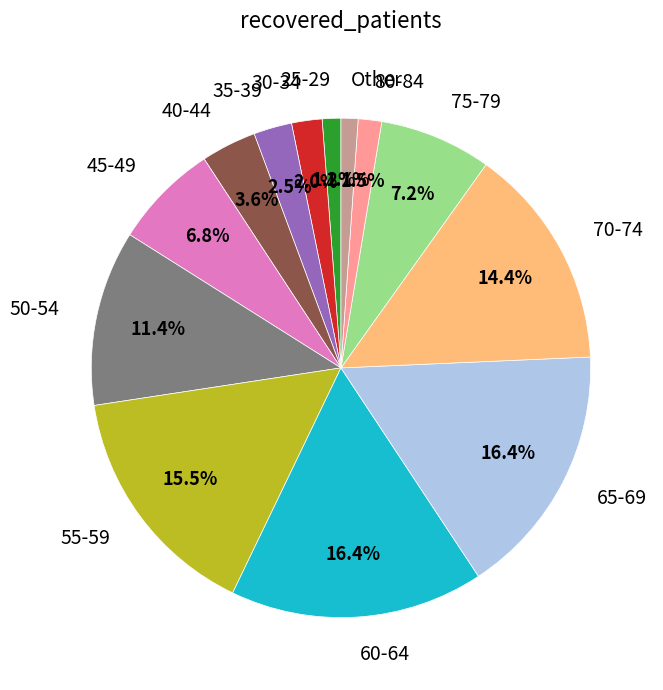

True or false: 45-49 accounts for 7% of the total.

True